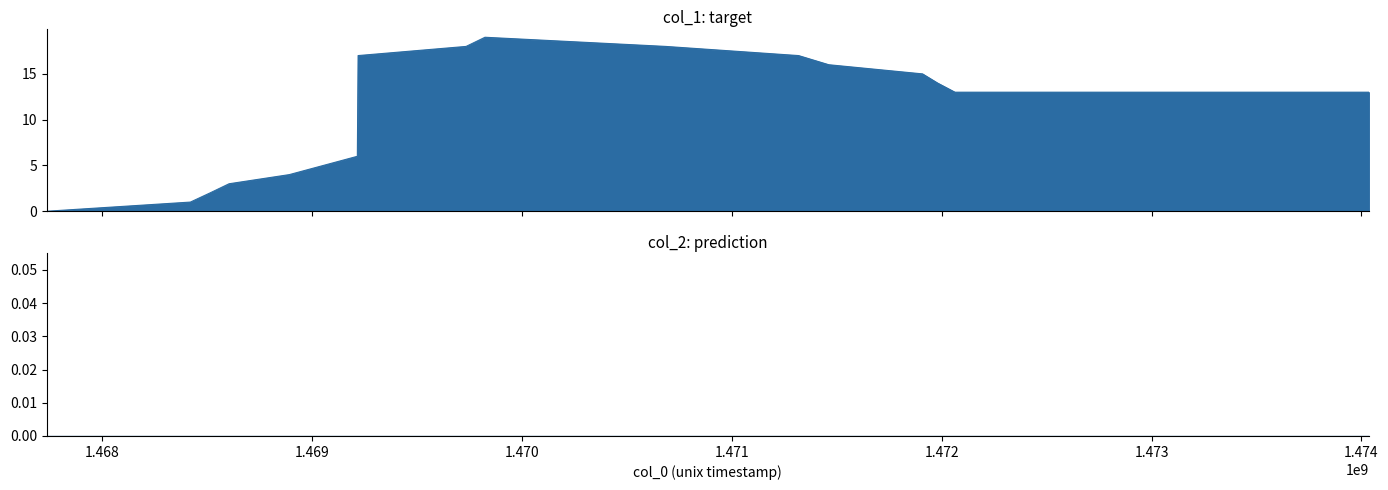

Reading left to right, list all the values displayed in this chart.

0	1	2	3	4	6	17	18	19	18	17	16	15	14	13	13